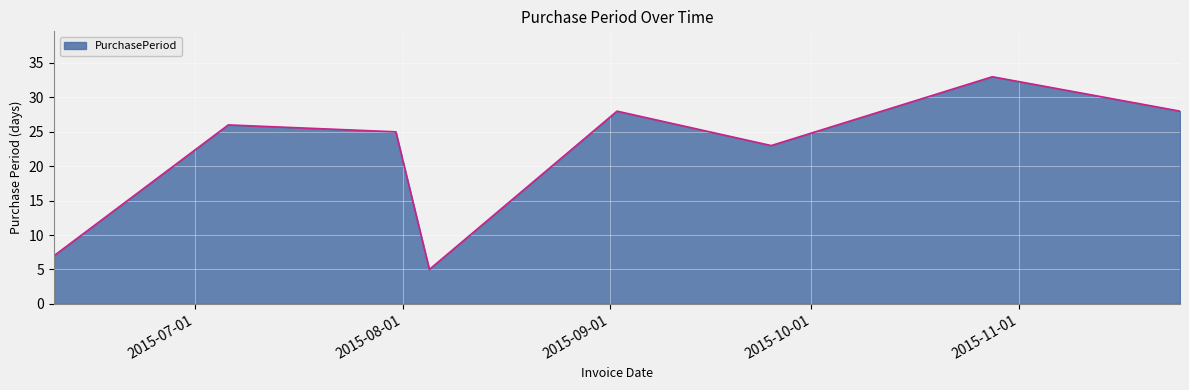

What is the difference between the maximum and second lowest values?

26